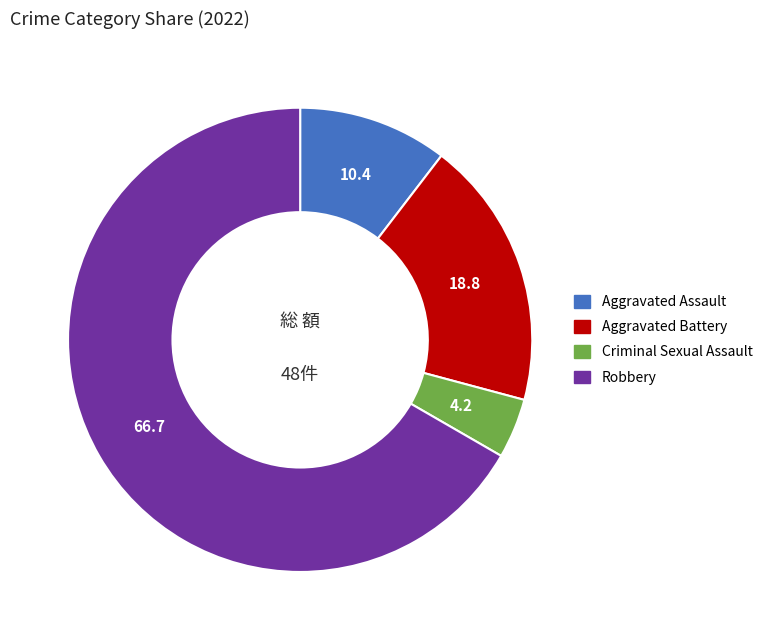

Is it true that Aggravated Assault is 1% of the pie?

False